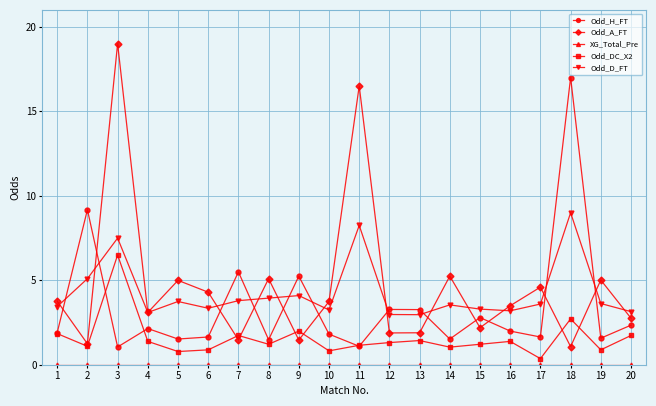

Where do Odd_H_FT and Odd_A_FT first cross each other?

1 and 2